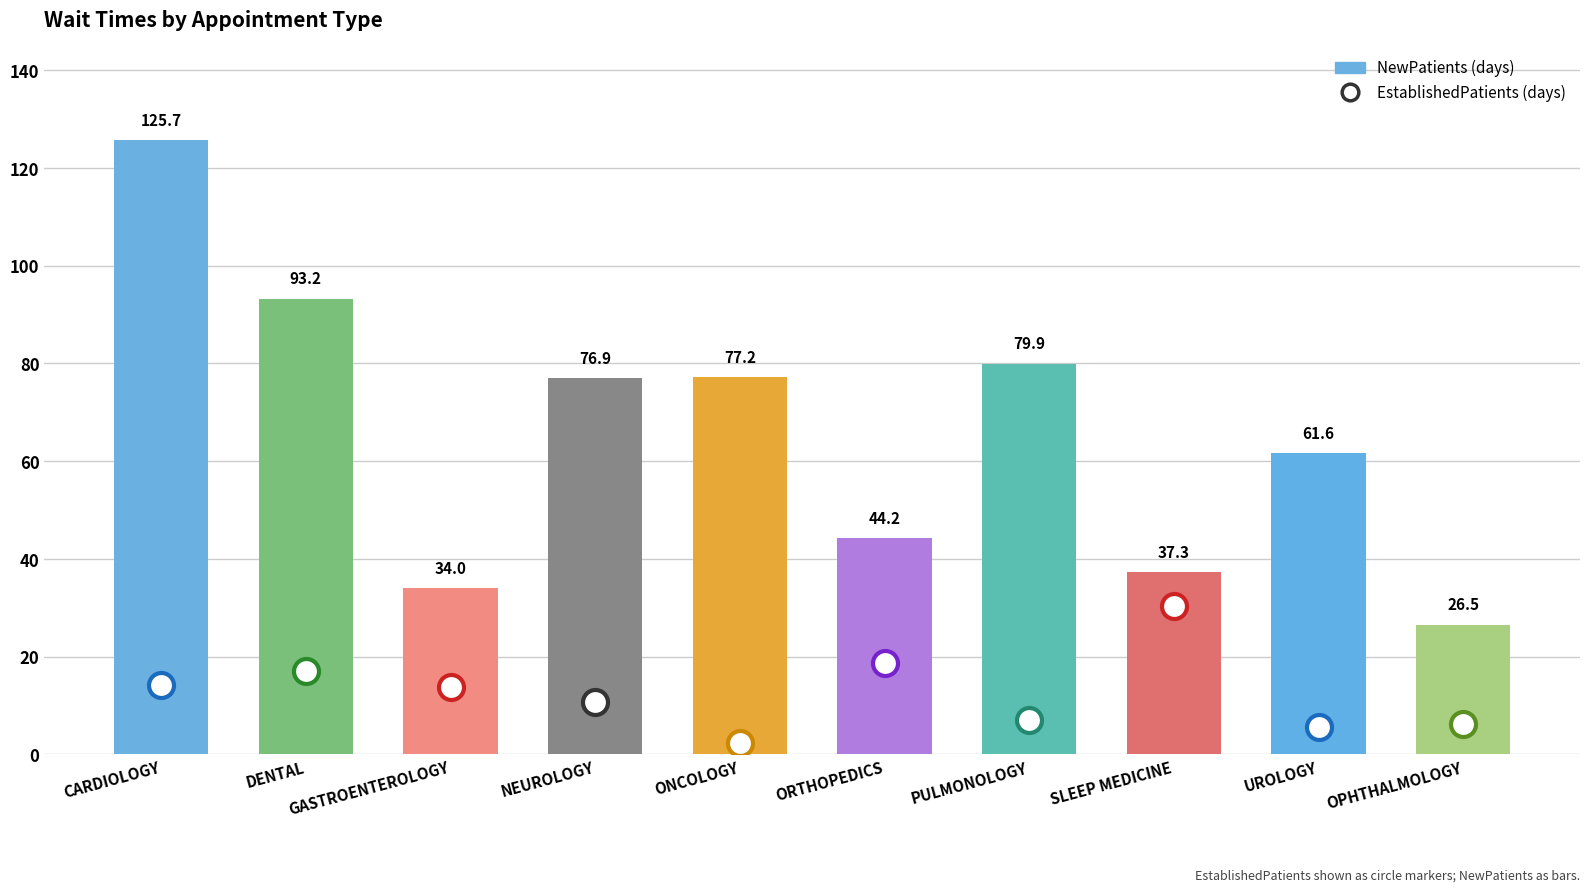

Which category has the highest value across all series?

CARDIOLOGY